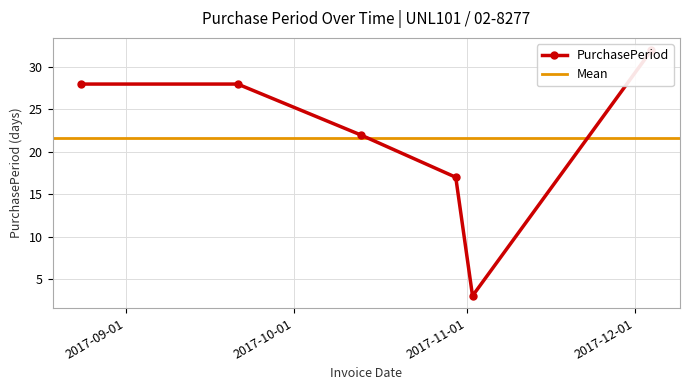

At which category does the data reach its first local valley?

2017-11-02